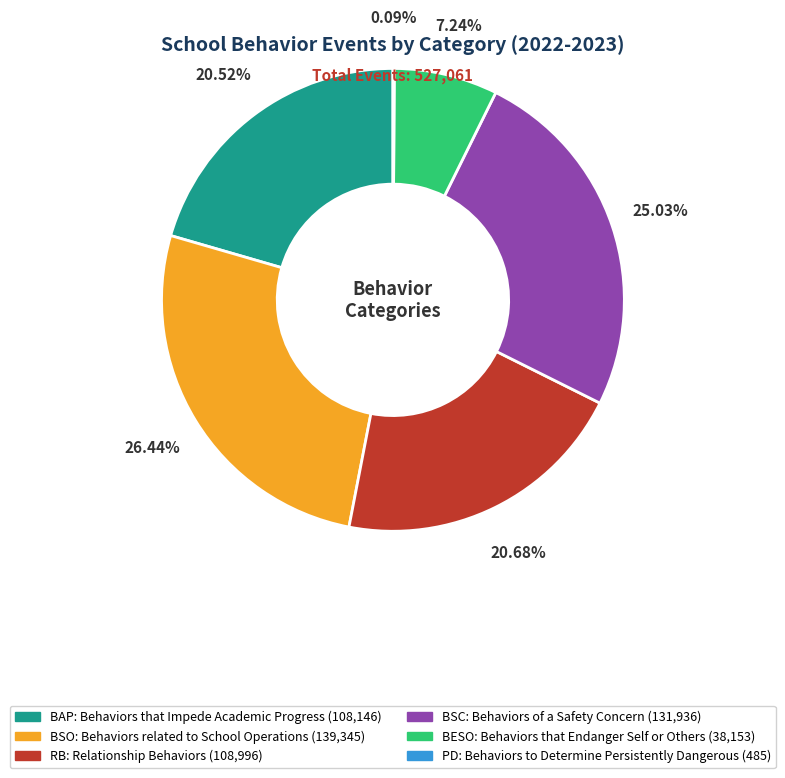

Approximately how many times larger is the value at BESO compared to BSC?

0.3